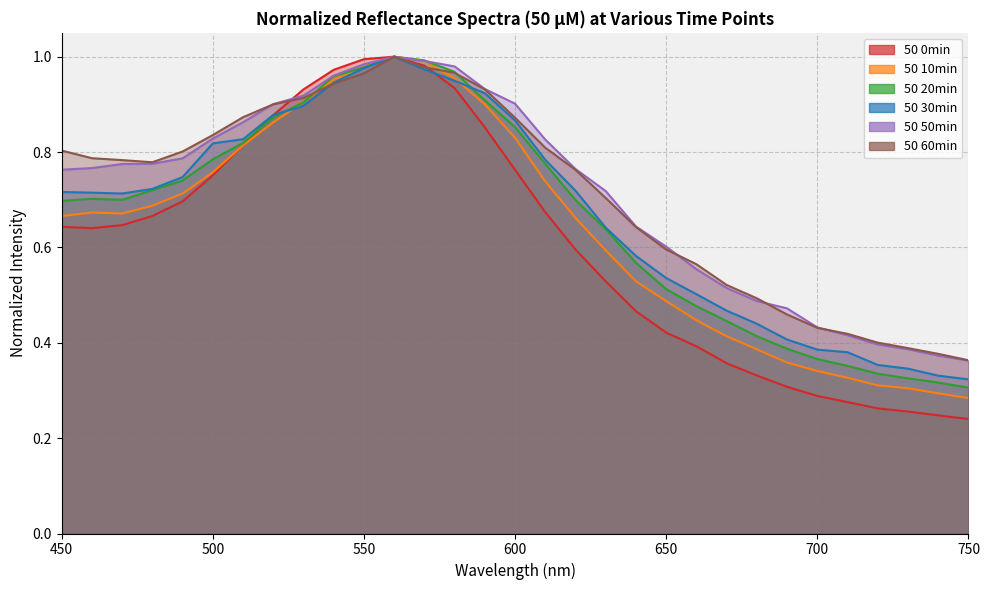

At which category does 50 60min_normalized reach its first local valley?

480